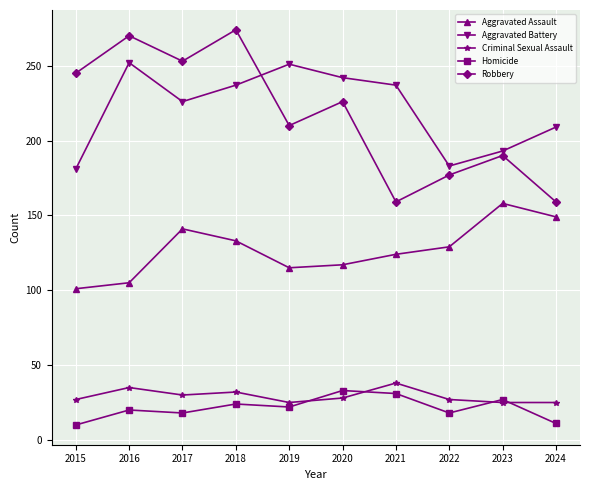

True or false: Aggravated Assault and Homicide cross at least once.

False